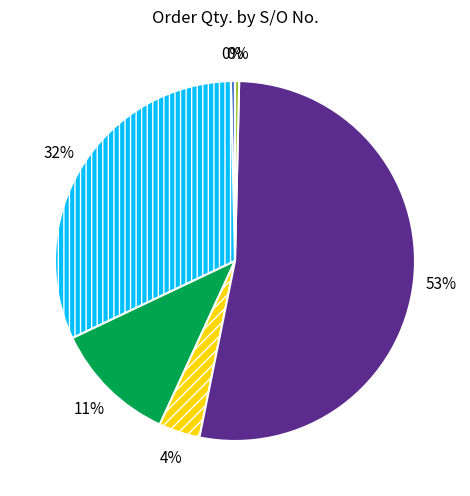

To the nearest percent, what is the average slice percentage?

17%